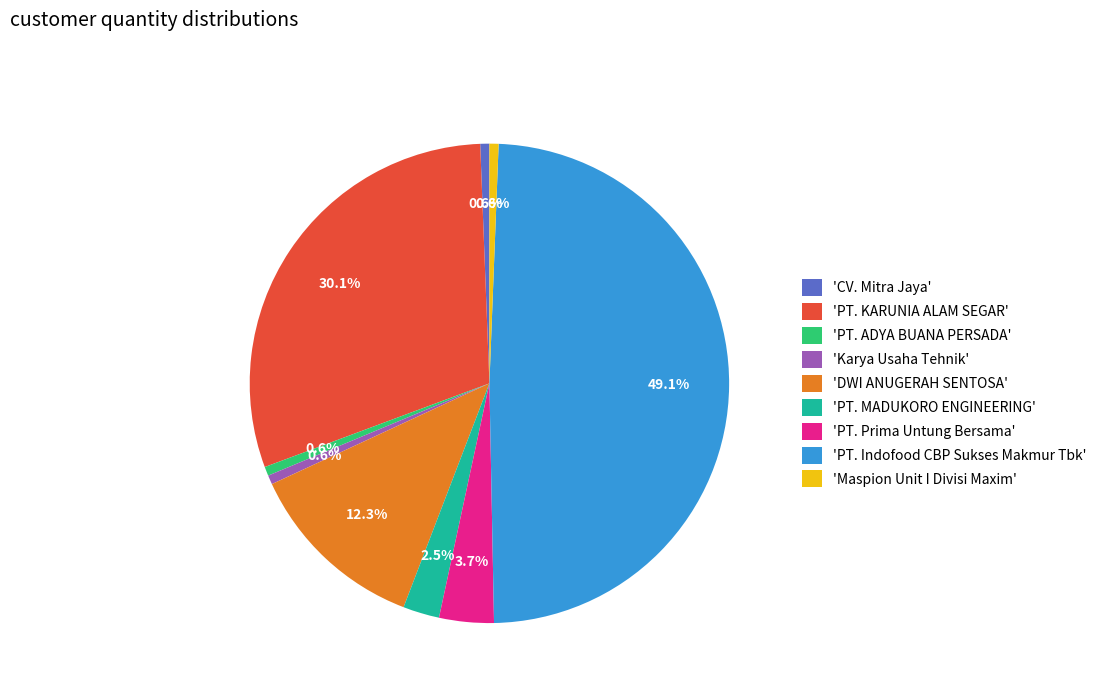

What is the ratio of the value at 'PT. KARUNIA ALAM SEGAR' to the value at 'CV. Mitra Jaya'?

49.0